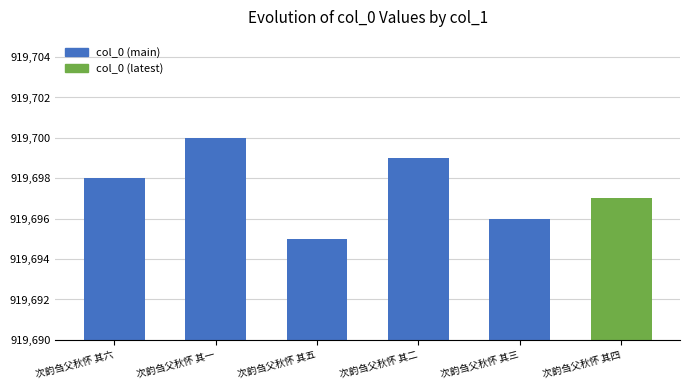

Which has a higher value, 次韵刍父秋怀 其六 or 次韵刍父秋怀 其一?

次韵刍父秋怀 其一